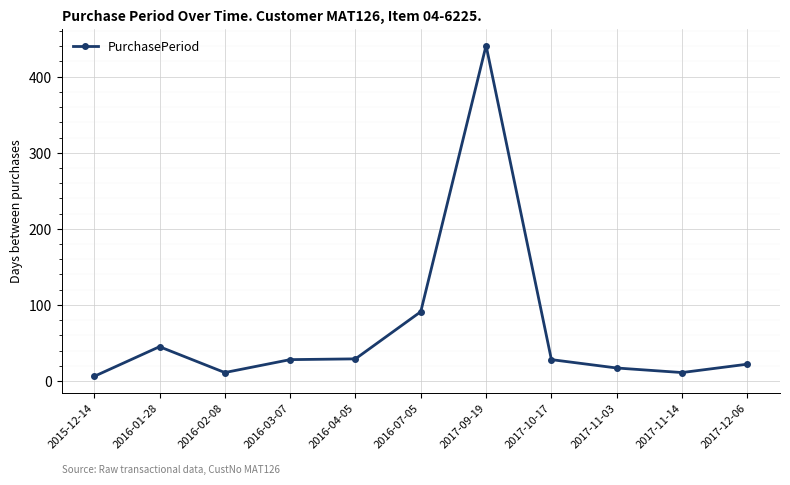

Where is the data nearest to the value 223?

2016-07-05